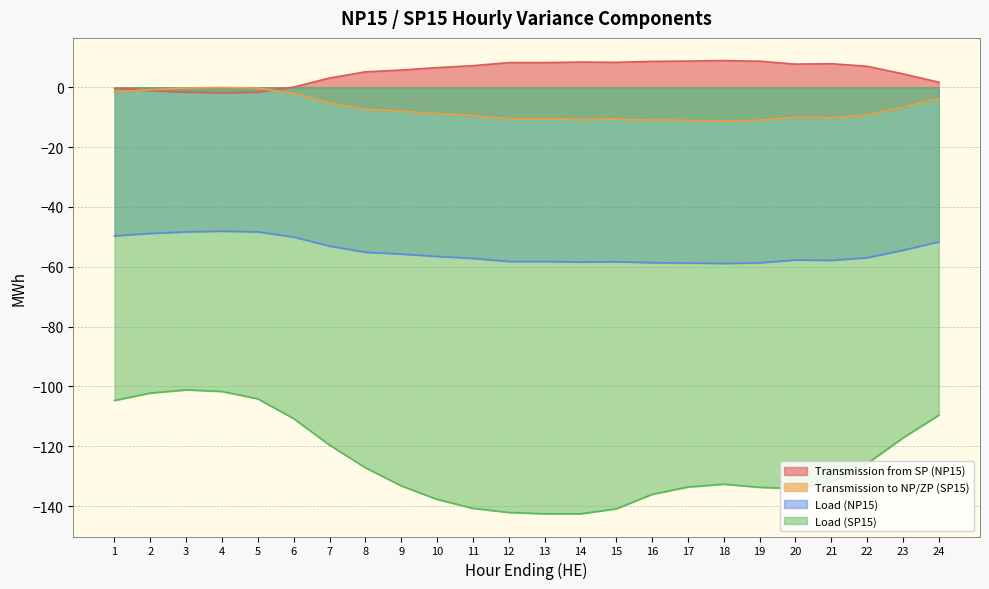

The value of Transmission from SP (NP15) at 10 is 10.3. True or false?

False